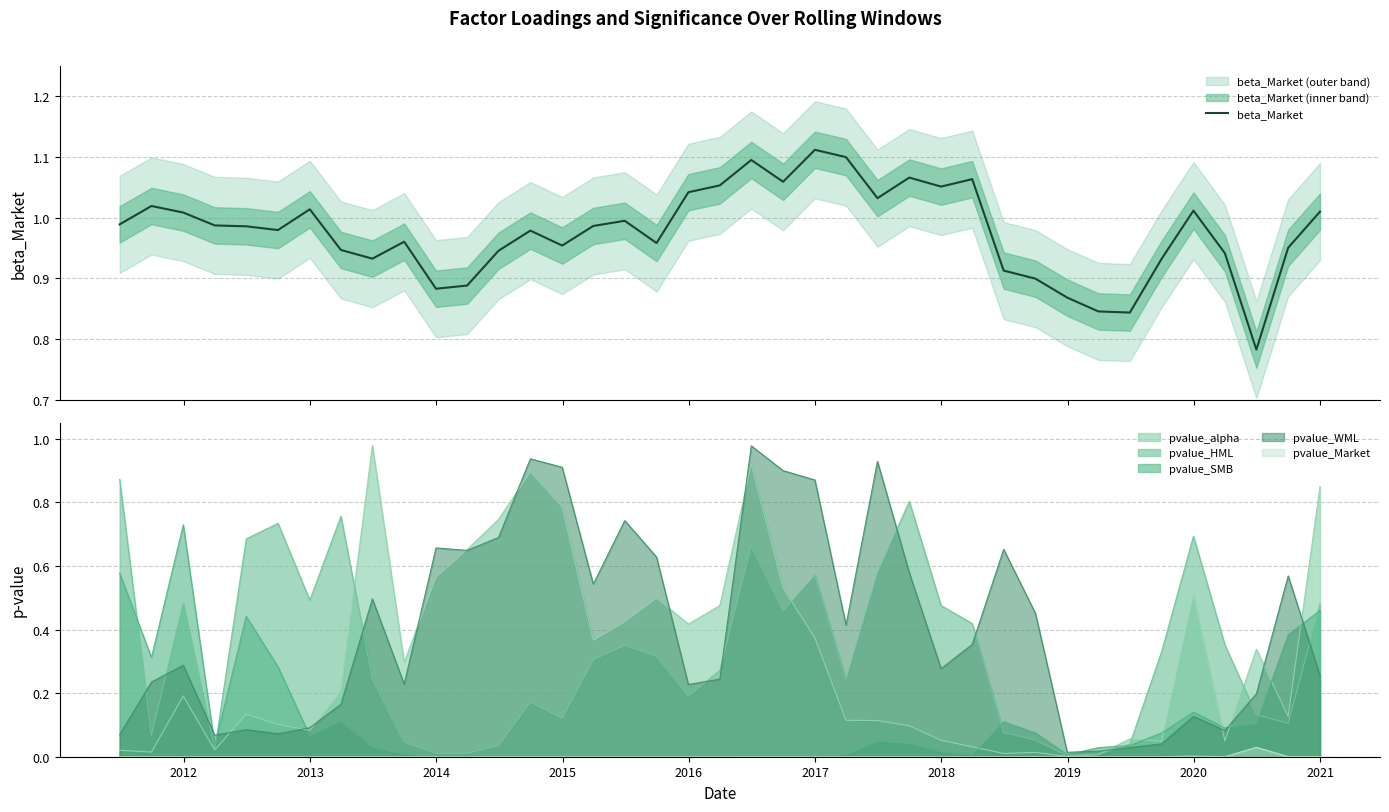

Reading right to left, transcribe all the data shown in this chart.

1.0	1.0	0.8	0.9	1.0	0.9	0.8	0.8	0.9	0.9	0.9	1.1	1.1	1.1	1.0	1.1	1.1	1.1	1.1	1.1	1.0	1.0	1.0	1.0	1.0	1.0	0.9	0.9	0.9	1.0	0.9	0.9	1.0	1.0	1.0	1.0	1.0	1.0	1.0